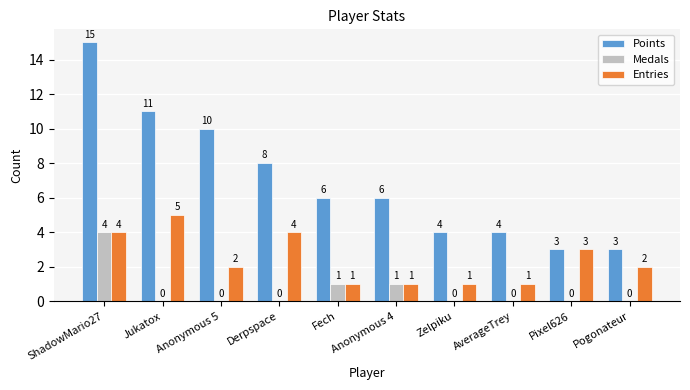

True or false: Entries has a value of 1 at Fech.

True